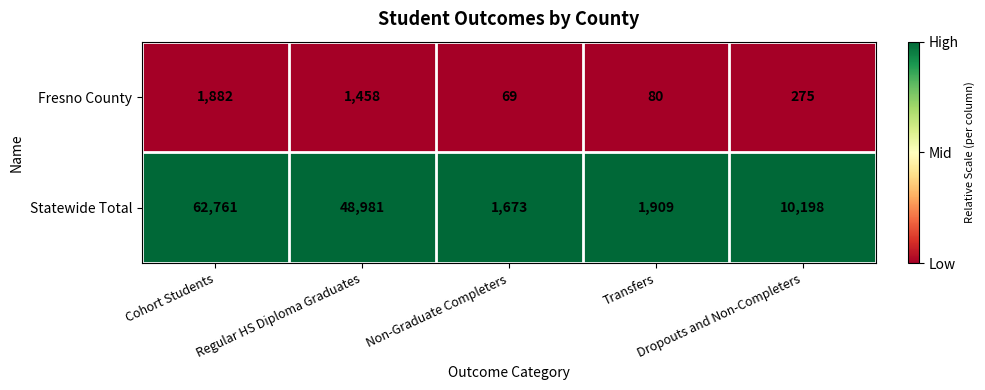

List the series in order of their peak value, lowest first.

Fresno County, Statewide Total